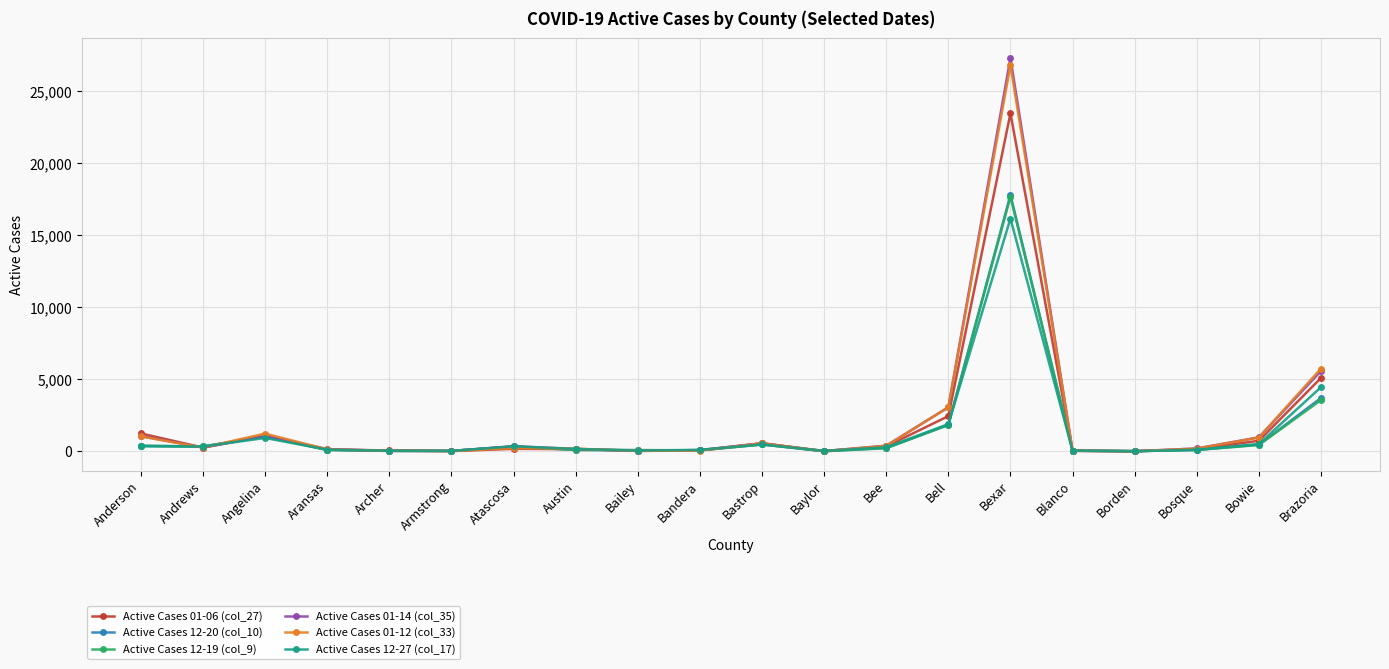

What is the greatest value displayed?

27320